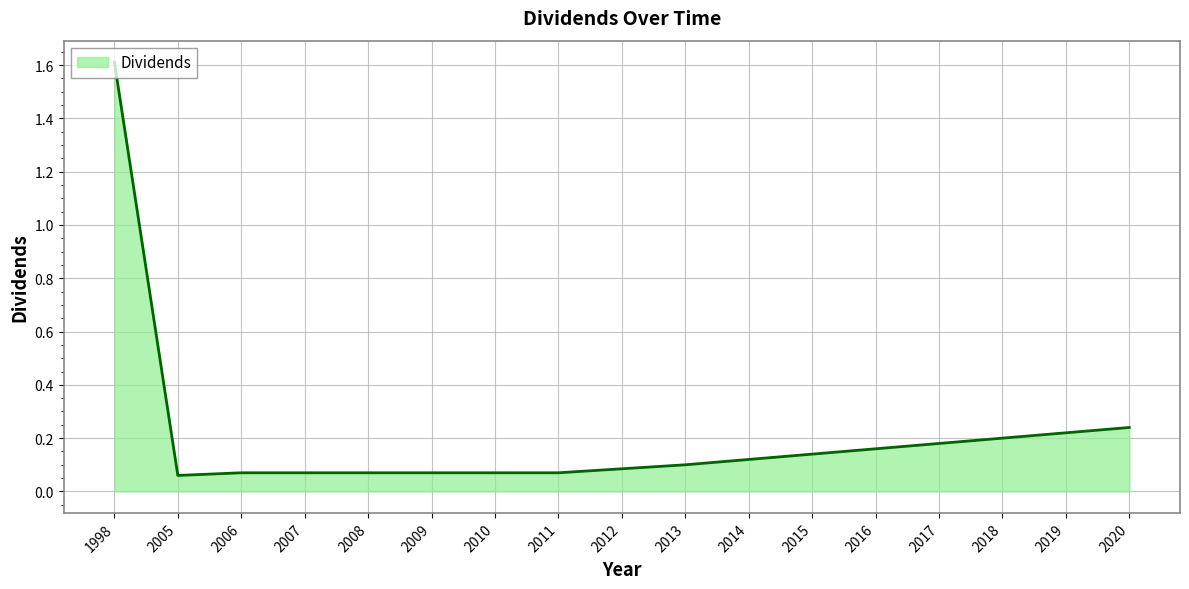

What is the difference between the maximum and minimum values?

1.6